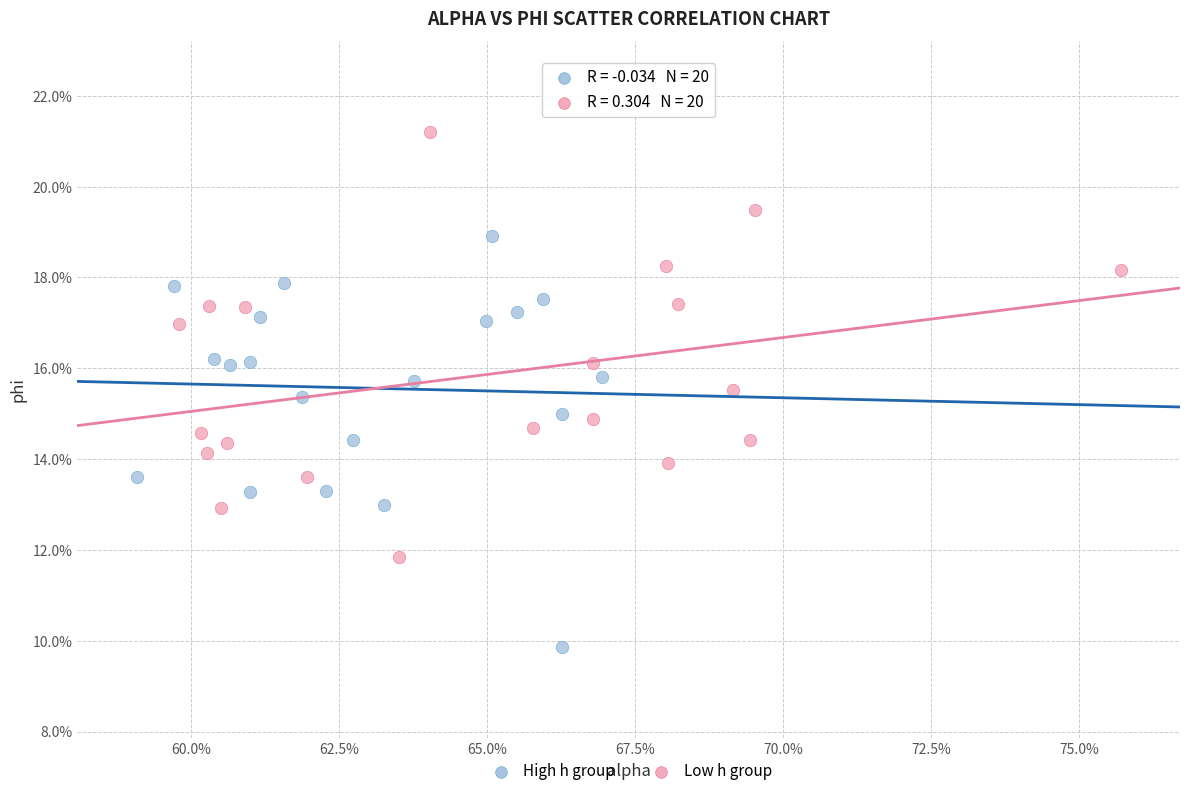

What are all the series names shown in the legend?

High h group, Low h group